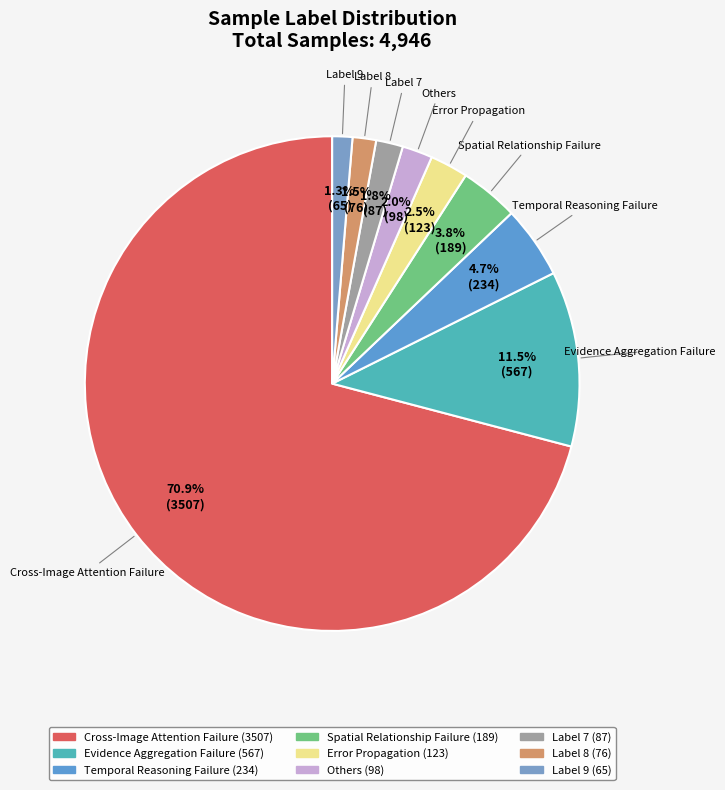

To the nearest percent, what is the average slice percentage?

11%